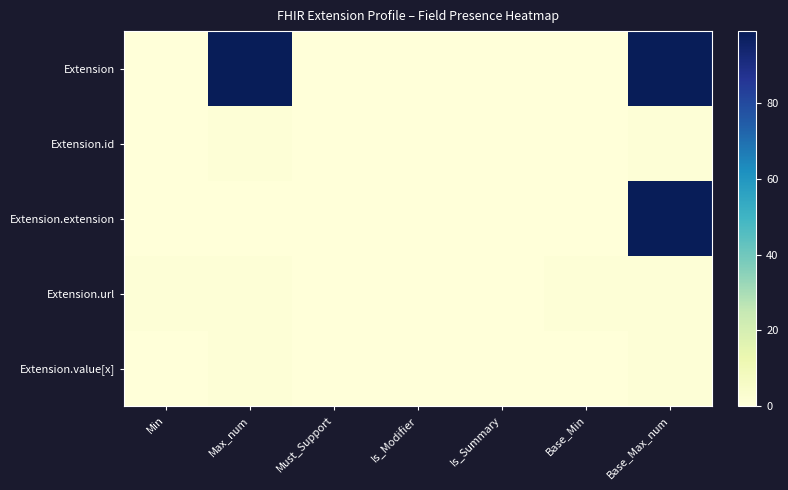

What is the total value across all series at Min?

1